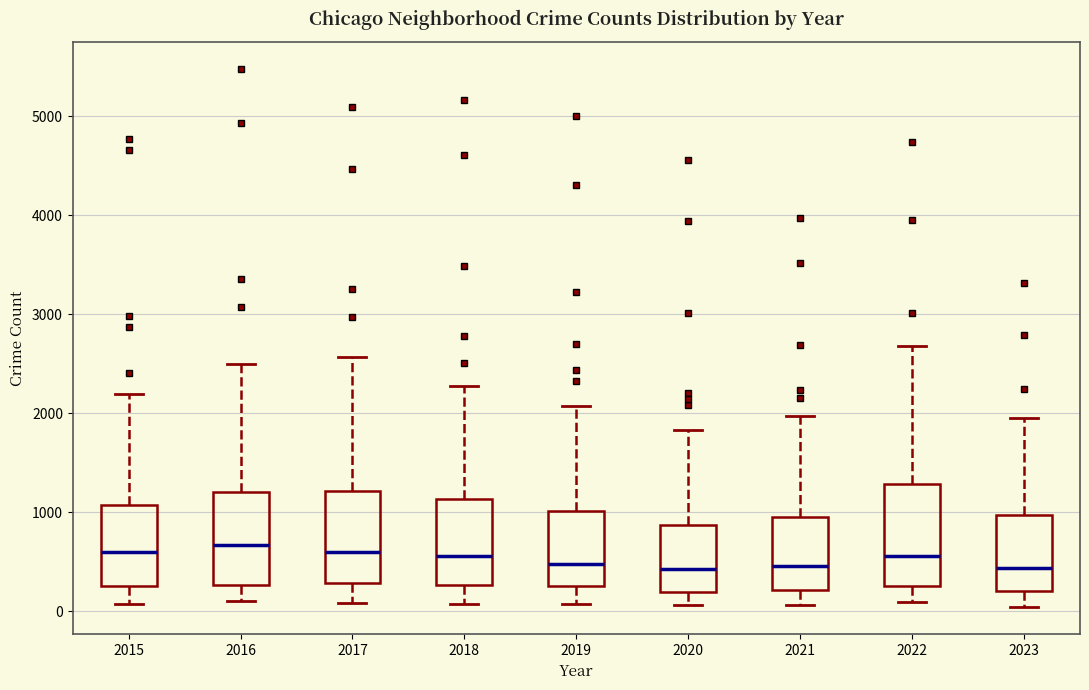

Reading left to right, transcribe this box plot: for each box, give where its median line is, the range the box spans, and where its two whiskers end, as read against the y-axis. The values are not printed on the chart, so give them approximately, as read against the axis.

2015: median 600, box 300 to 1100, whiskers 100 to 2200
2016: median 700, box 300 to 1200, whiskers 100 to 2500
2017: median 600, box 300 to 1200, whiskers 100 to 2600
2018: median 600, box 300 to 1100, whiskers 100 to 2300
2019: median 500, box 300 to 1000, whiskers 100 to 2100
2020: median 400, box 200 to 900, whiskers 100 to 1800
2021: median 500, box 200 to 900, whiskers 100 to 2000
2022: median 600, box 300 to 1300, whiskers 100 to 2700
2023: median 400, box 200 to 1000, whiskers 0 to 2000